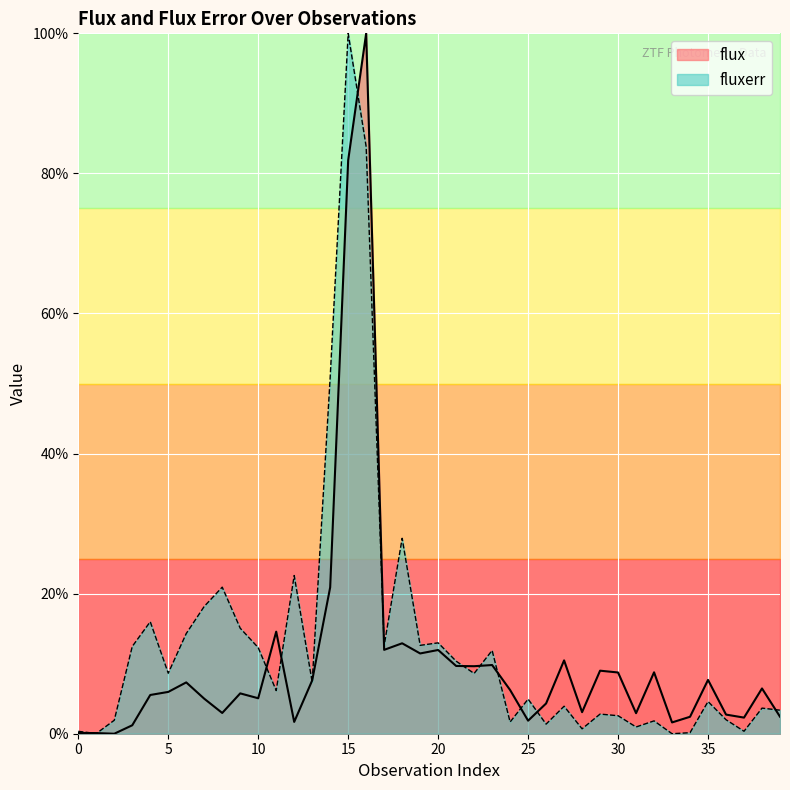

Which series has the largest total across all categories?

fluxerr